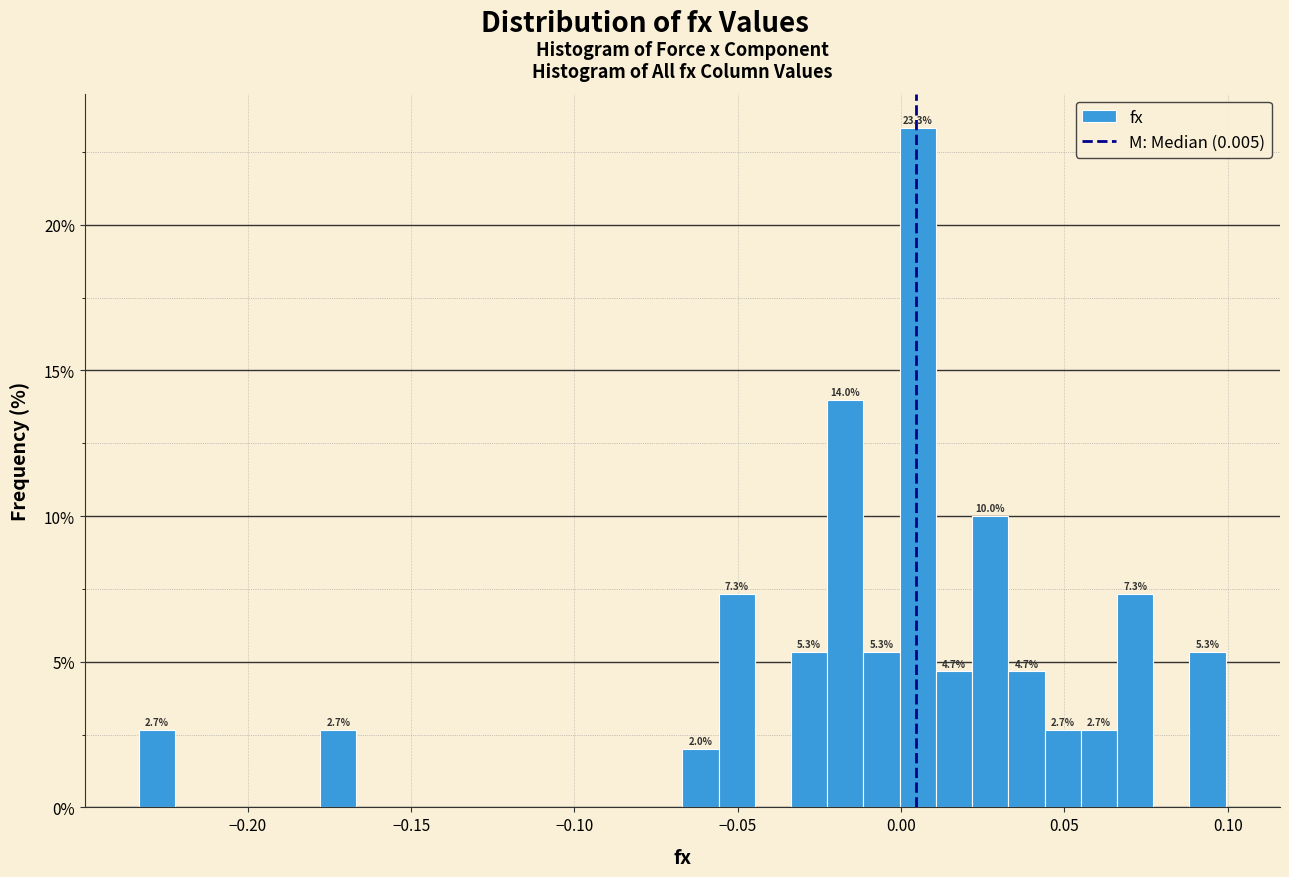

Around what value on the x-axis is the tallest bar? Give the approximate position of its centre, as read against the axis.

0.005